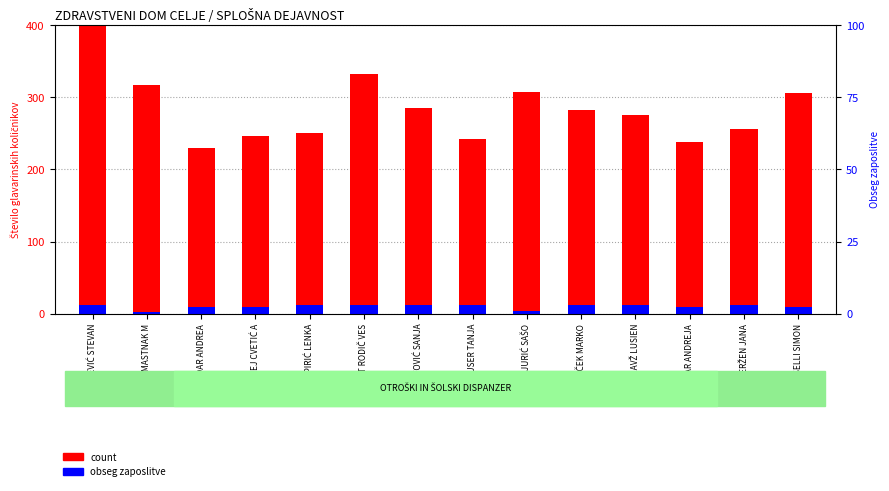

True or false: count has a value of 104.4 at ĐORĐEVIĆ STEVAN.

False